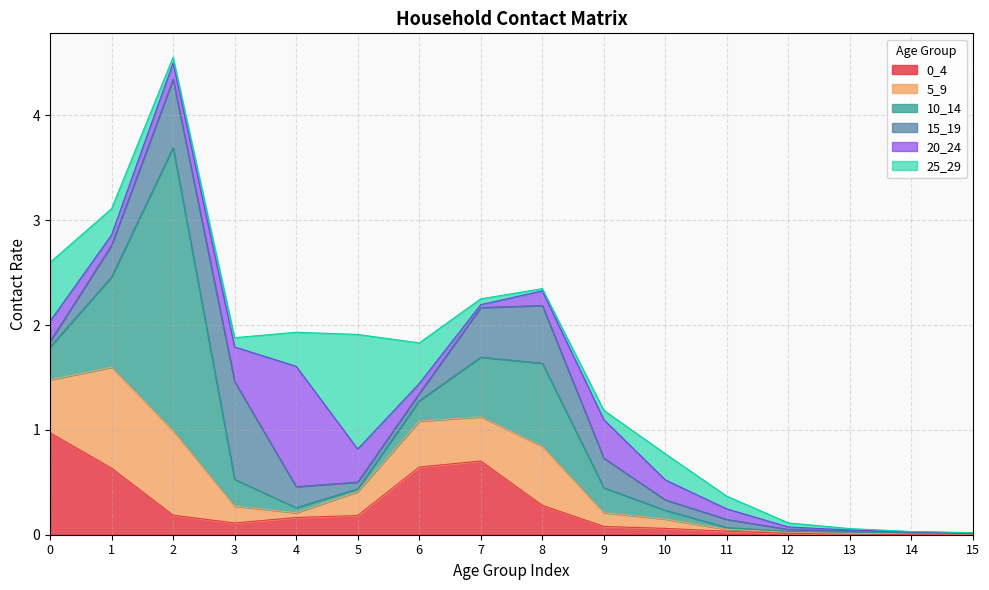

Where do 10_14 and 15_19 first cross each other?

2 and 3